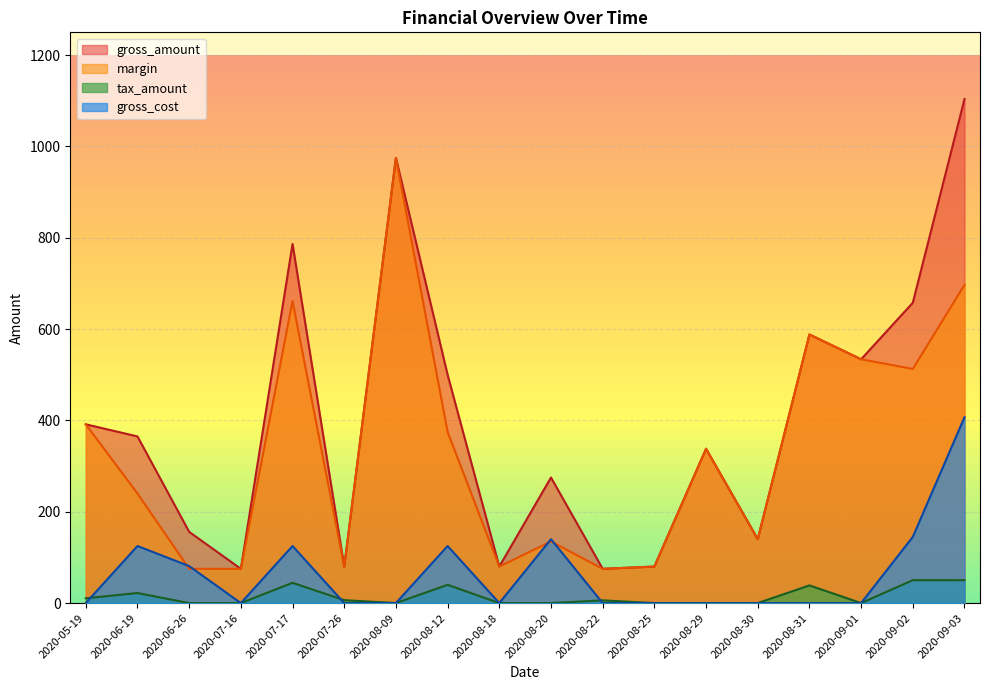

Which series has the widest spread of values?

gross_amount